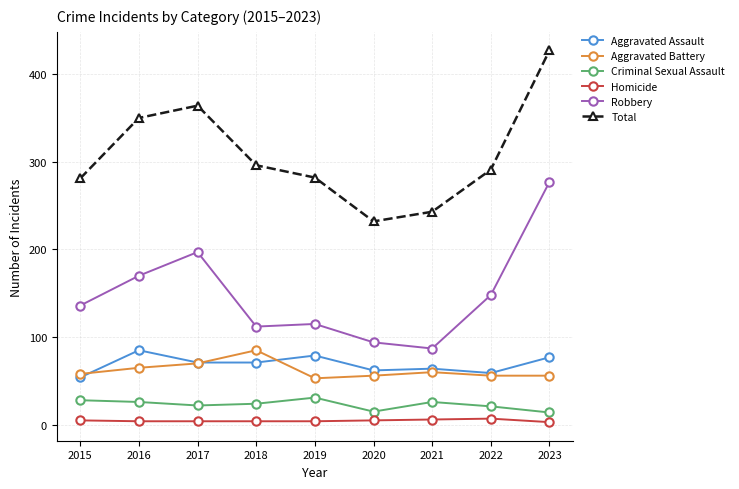

True or false: Aggravated Assault and Homicide cross at least once.

False